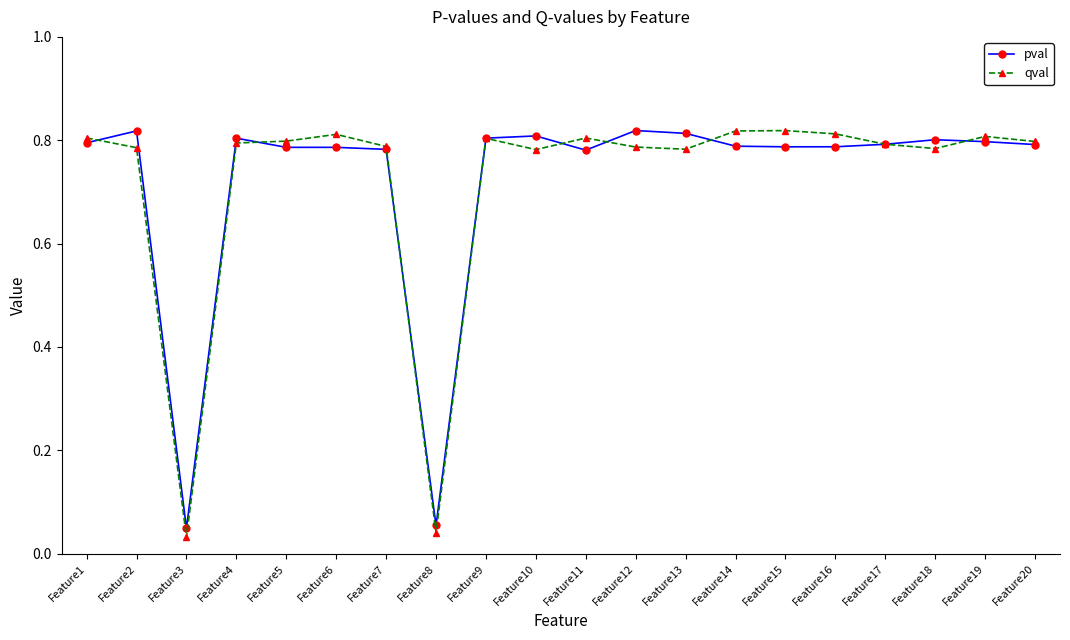

Count the number of data series in this chart.

2